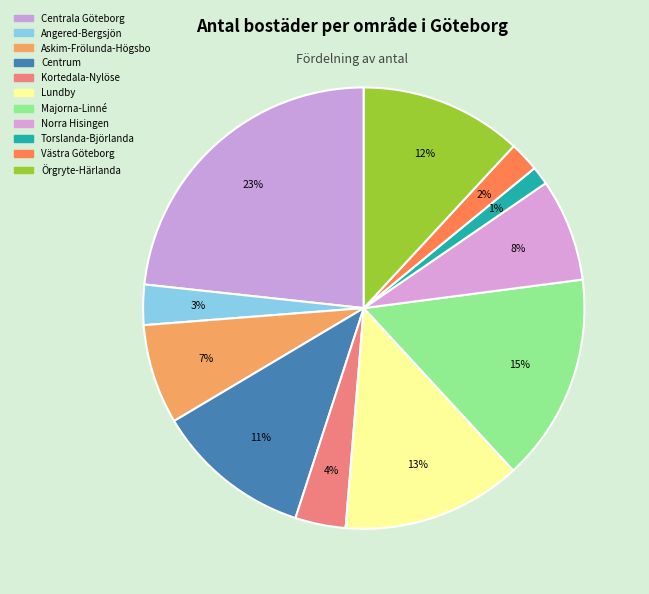

Which category has the smallest portion of the pie?

Torslanda-Björlanda